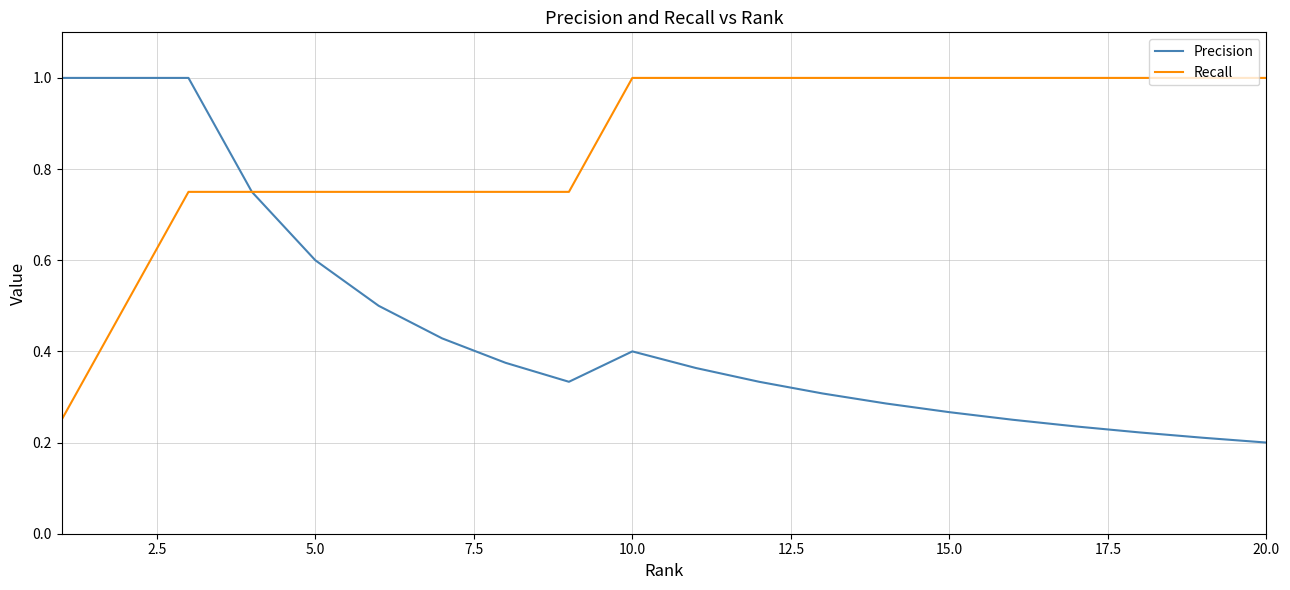

What is the maximum value shown in the chart?

1.0